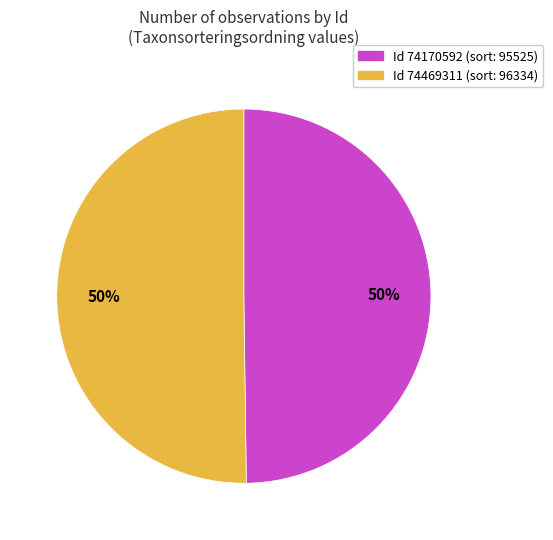

Count the number of slices in the pie.

2